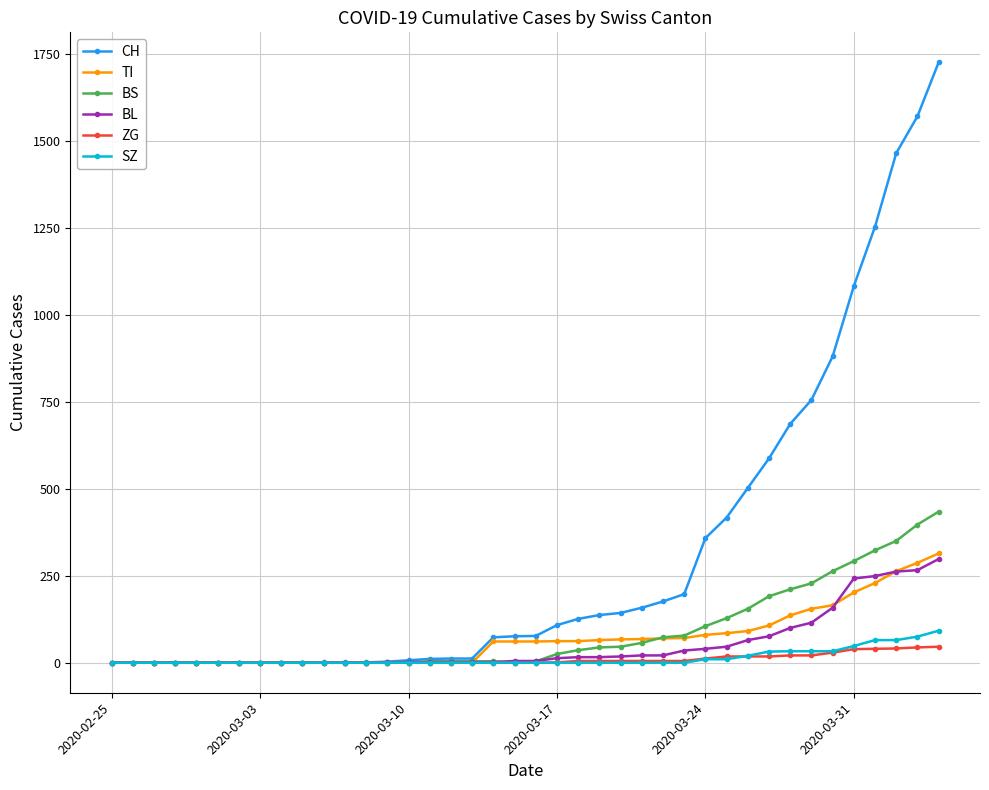

How many values in the TI series are below 61?

18